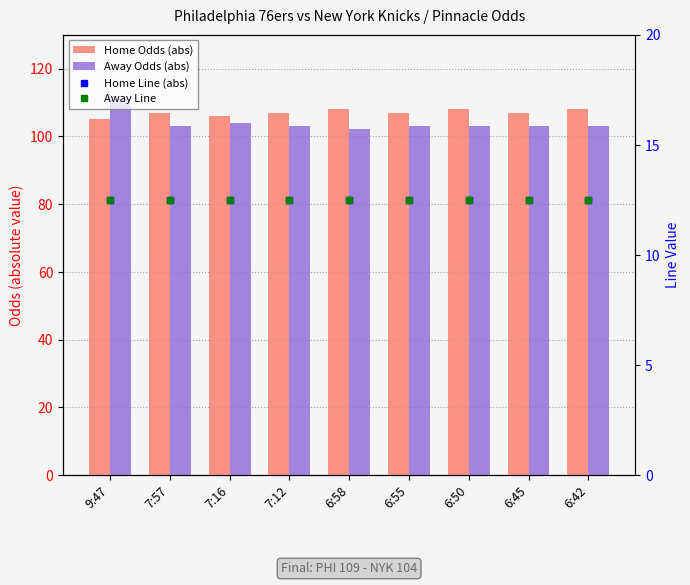

How many categories are shown in the chart?

9